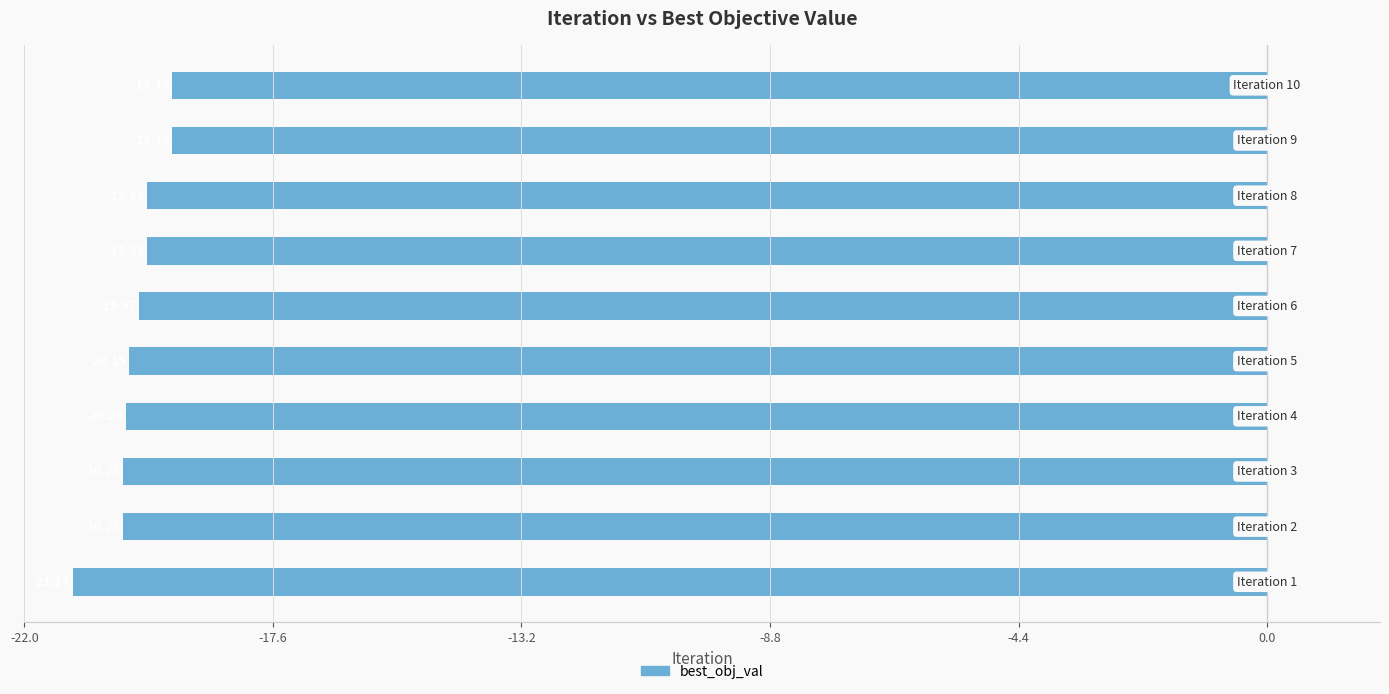

What is the average value?

-20.0